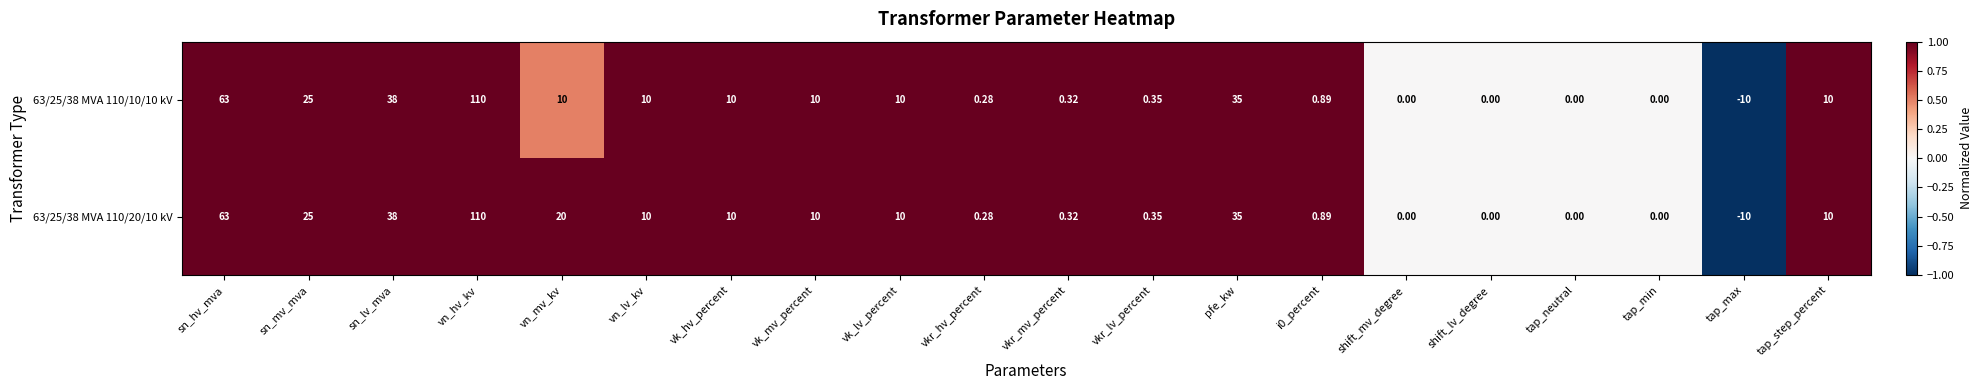

Count the number of data series in this chart.

2